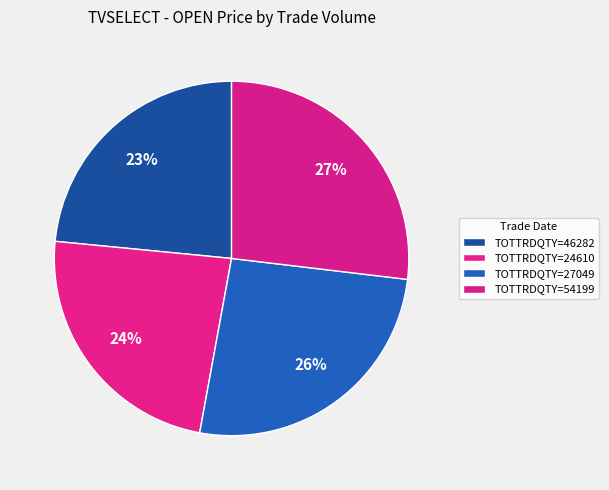

Rank the categories by value from highest to lowest.

54199, 27049, 24610, 46282